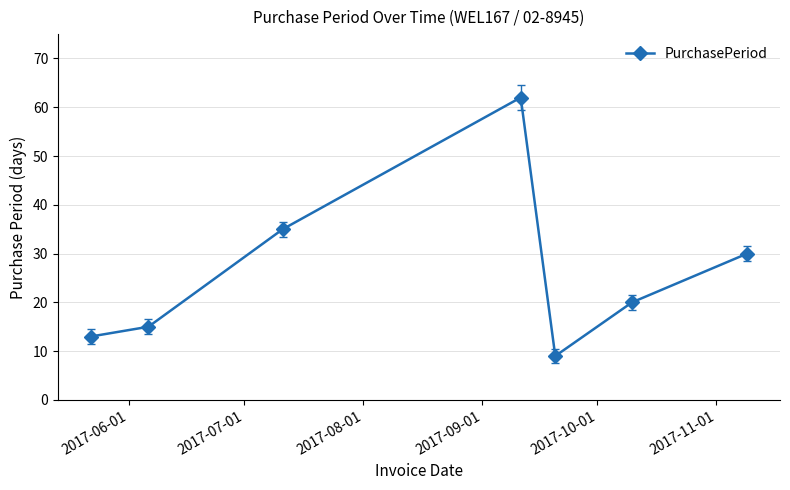

Count the number of data series in this chart.

1